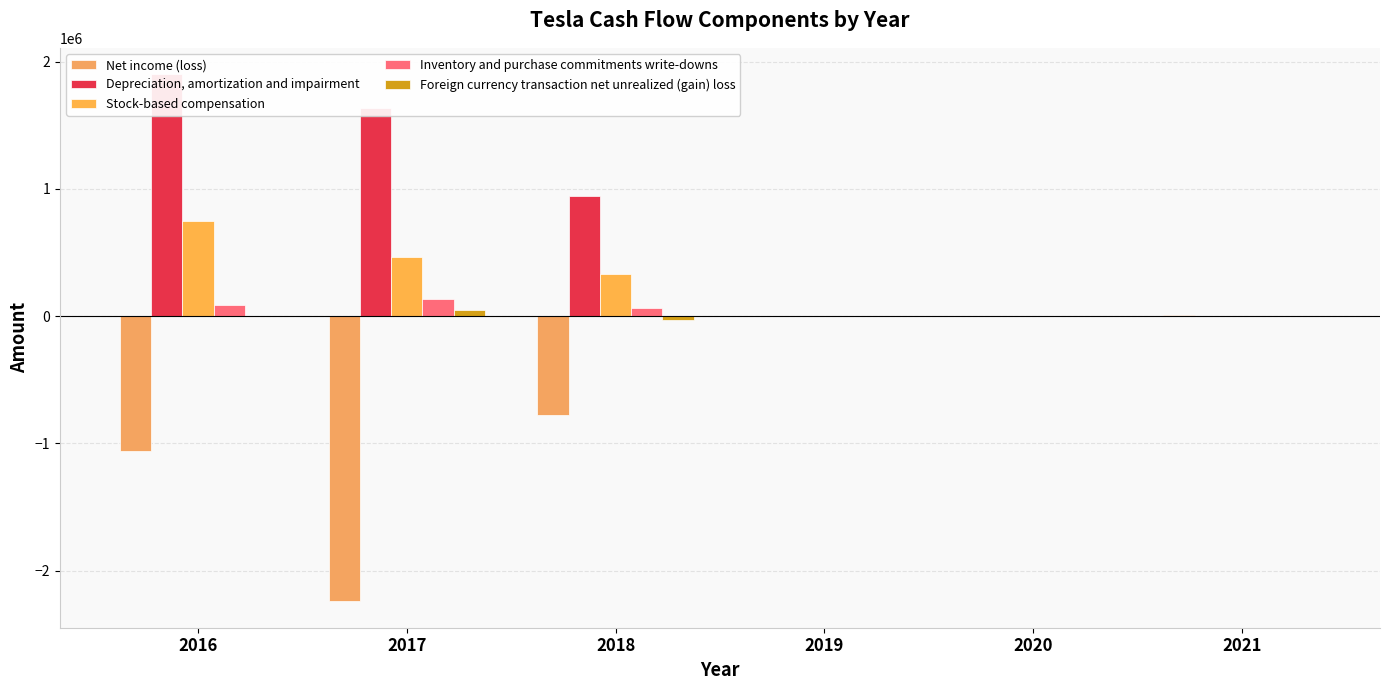

What is the maximum value shown in the chart?

1901050